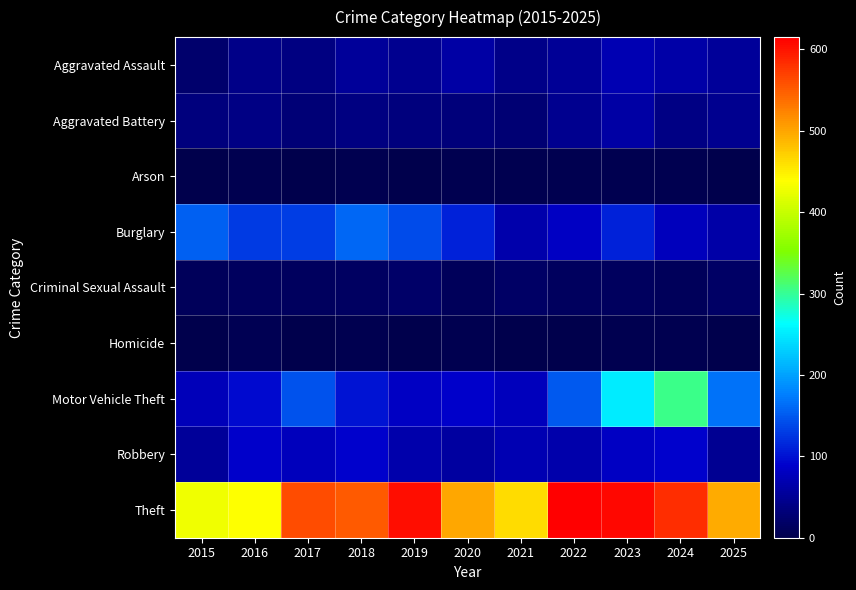

Between 2015 and 2017, which series saw the biggest shift?

Theft